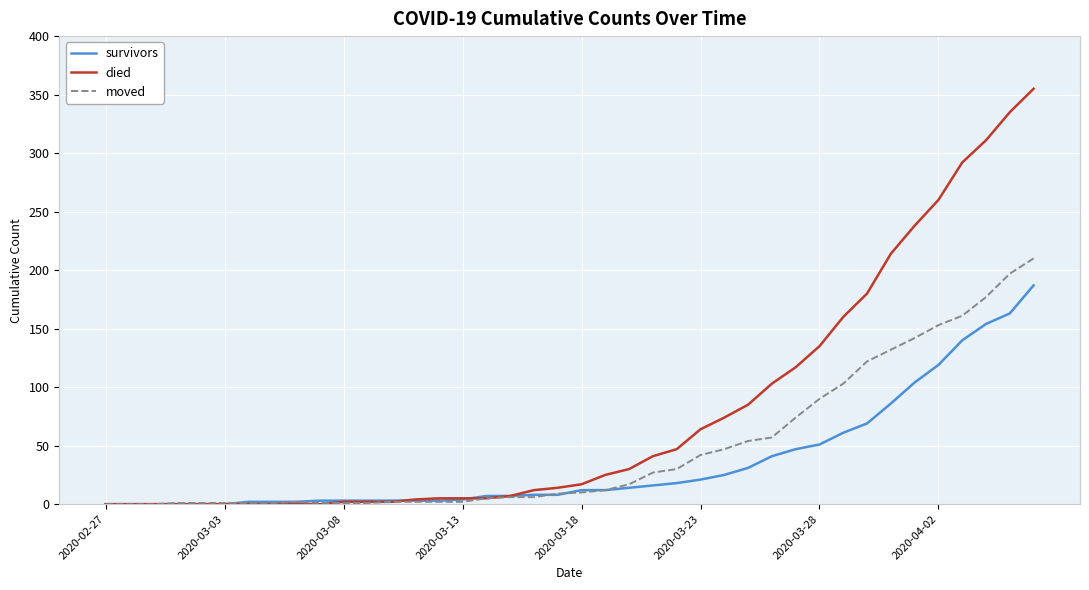

Which series has the largest total across all categories?

died